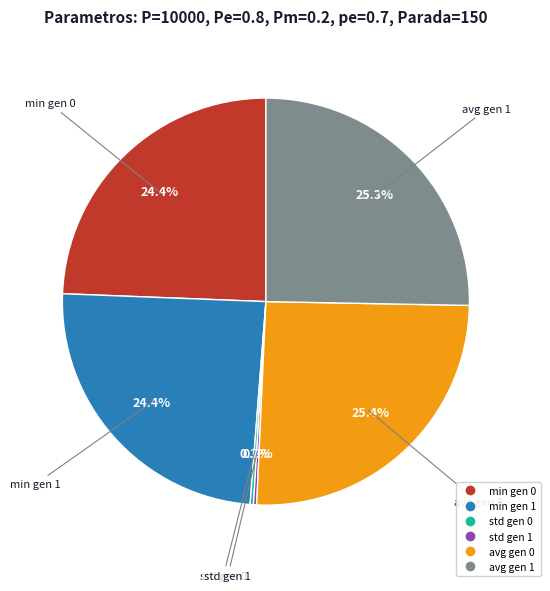

Does avg gen 1 account for over 50% of the chart?

No